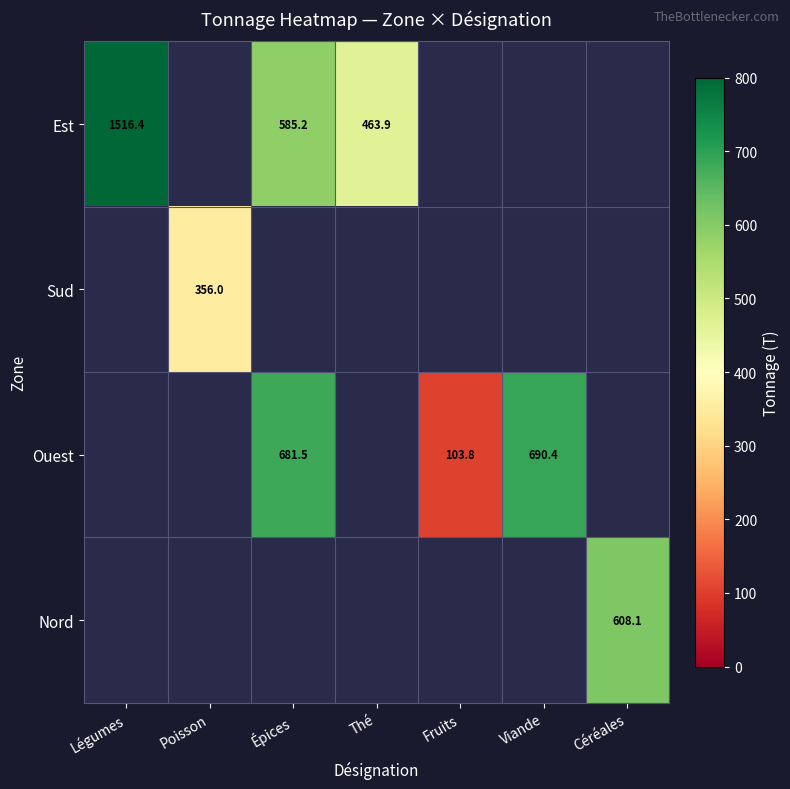

Which series has the widest spread of values?

Est